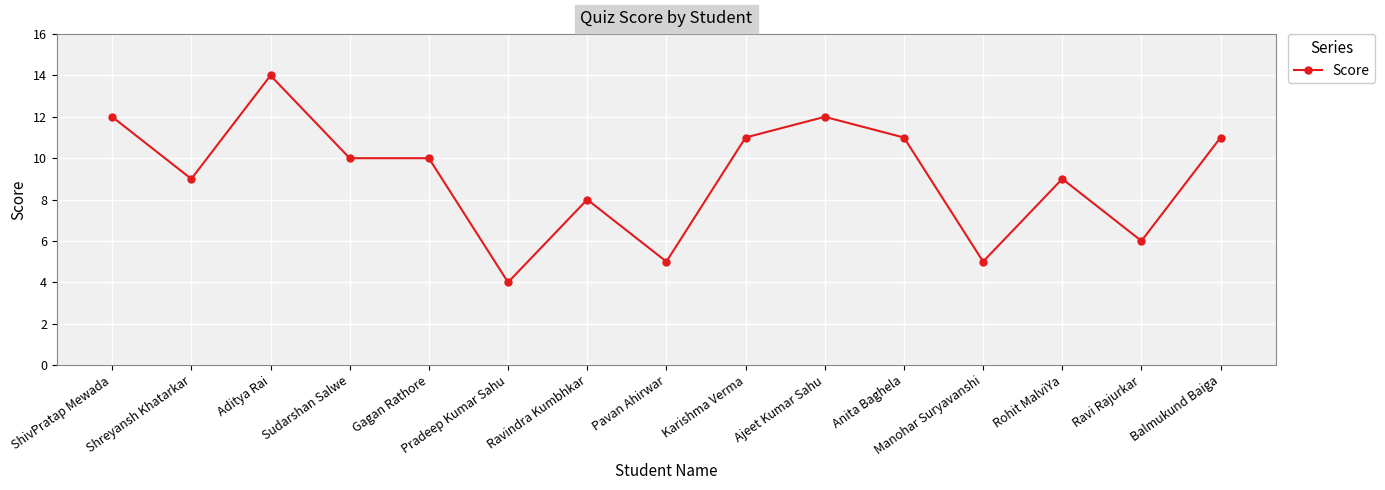

How many lines are shown in the chart?

1